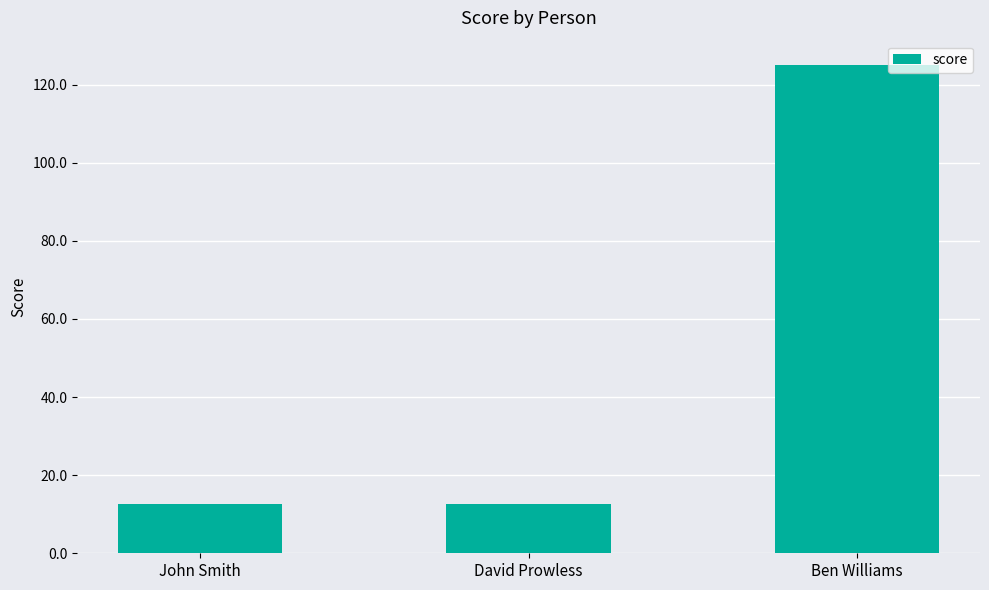

Reading left to right, transcribe all the data shown in this chart.

John Smith=12.5	David Prowless=12.5	Ben Williams=125.0